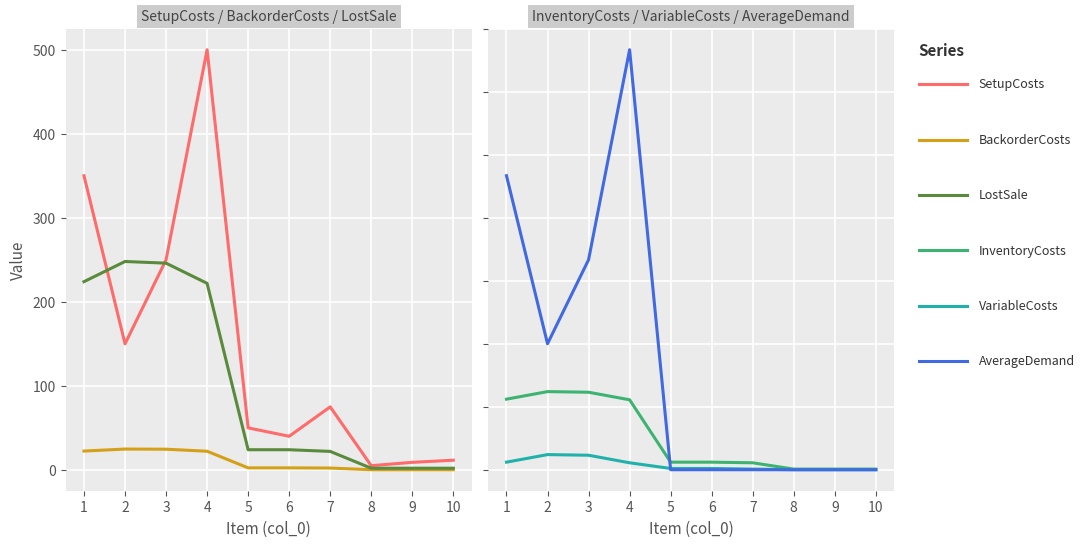

Which series has the widest spread of values?

SetupCosts